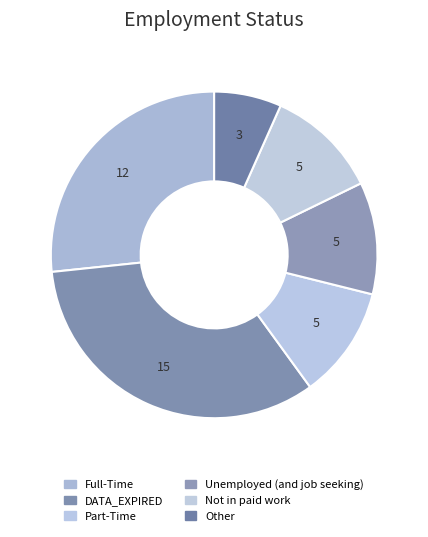

The Part-Time slice represents 22% of the pie. True or false?

False